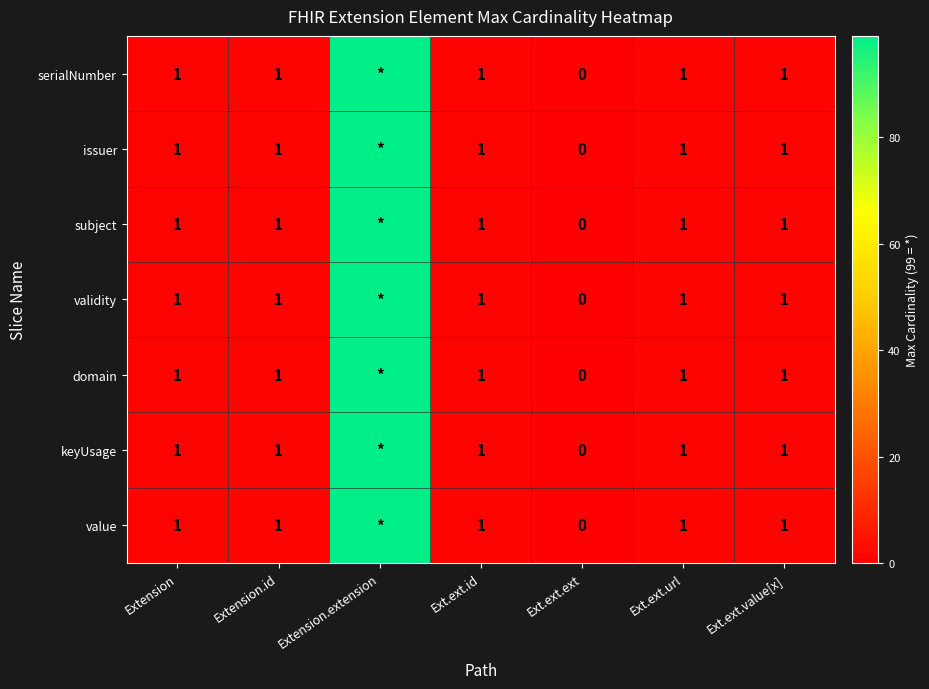

True or false: validity has a value of 1 at Ext.ext.url.

True